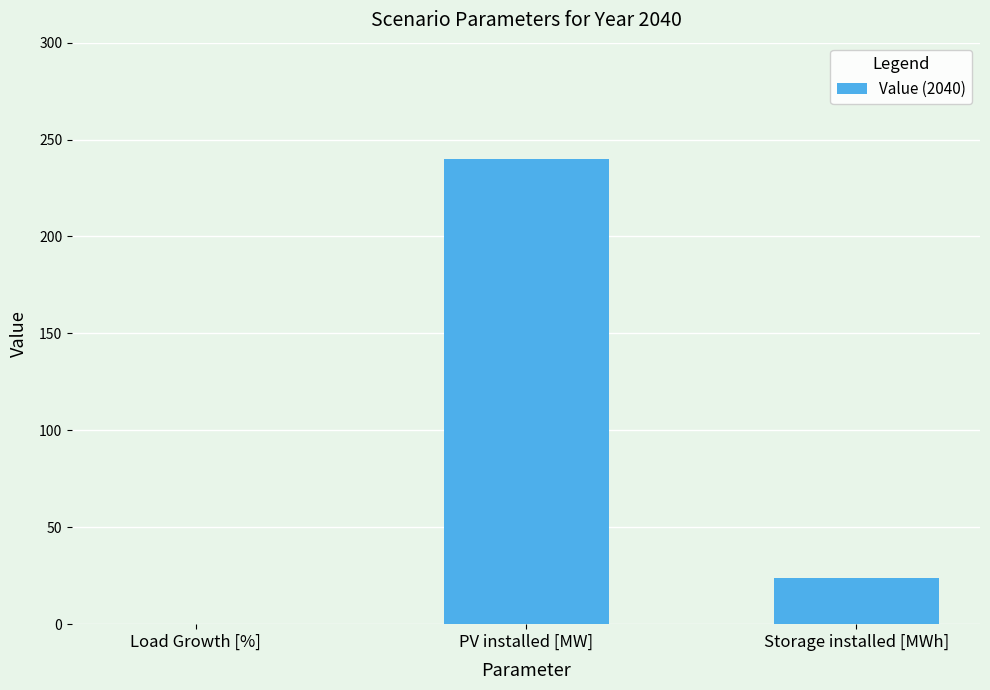

Between Load Growth [%] and PV installed [MW], which is larger?

PV installed [MW]